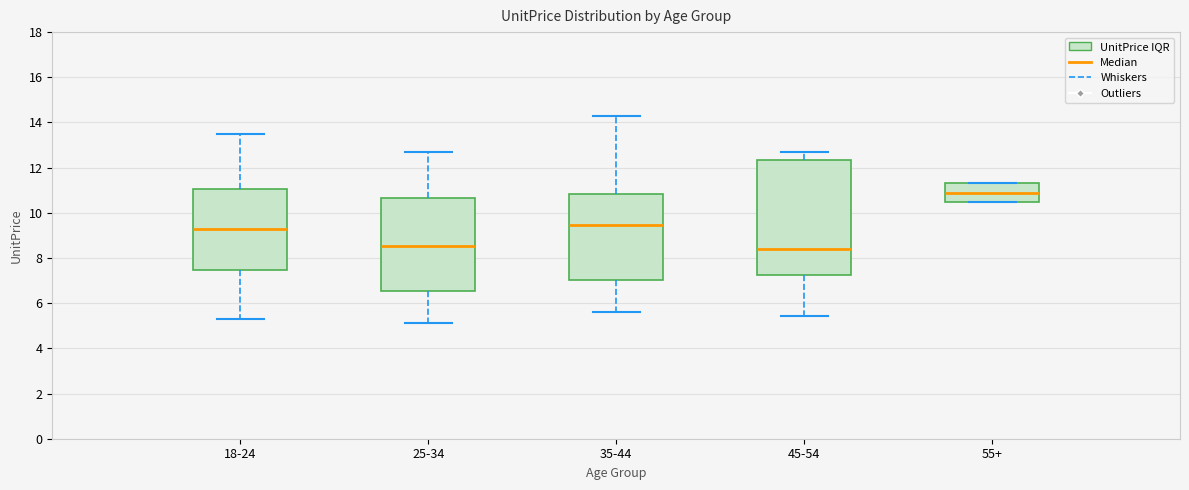

Where does the lower whisker of the box for 45-54 end on the y-axis? The values are not printed on the chart, so give them approximately, as read against the axis.

5.4